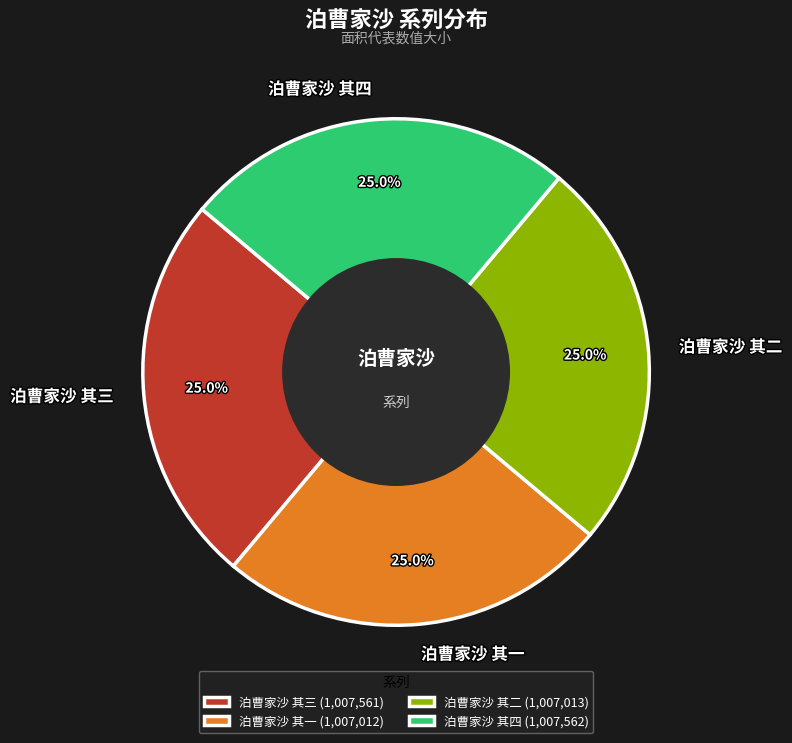

What percentage is the 泊曹家沙 其四 slice, to the nearest percent?

25%